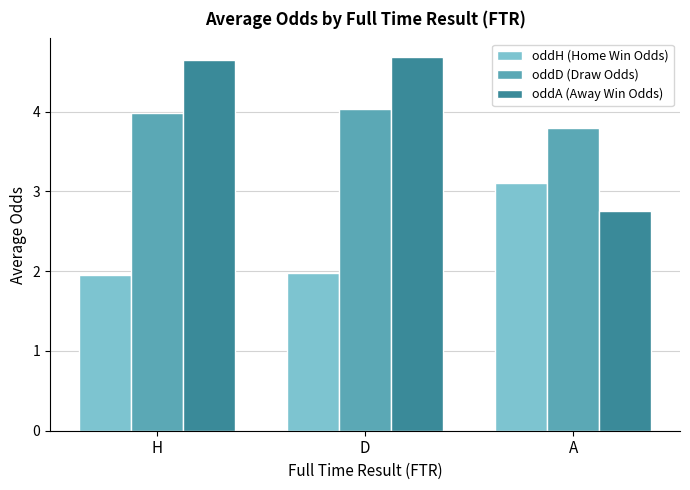

True or false: oddH (Home Win Odds) has a value of 4.7 at A.

False